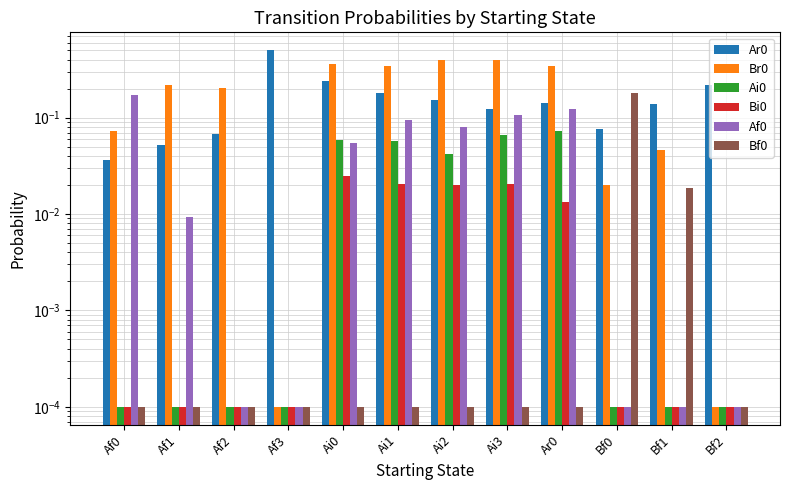

Which series changed the most between Af2 and Bf2?

Br0